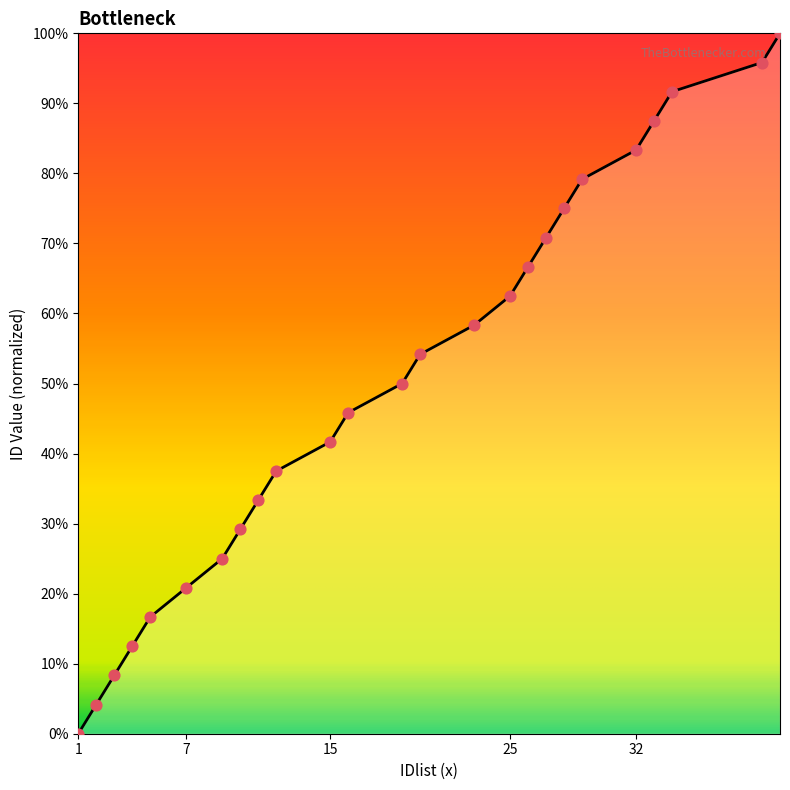

What is the difference between the maximum and minimum values?

100.0